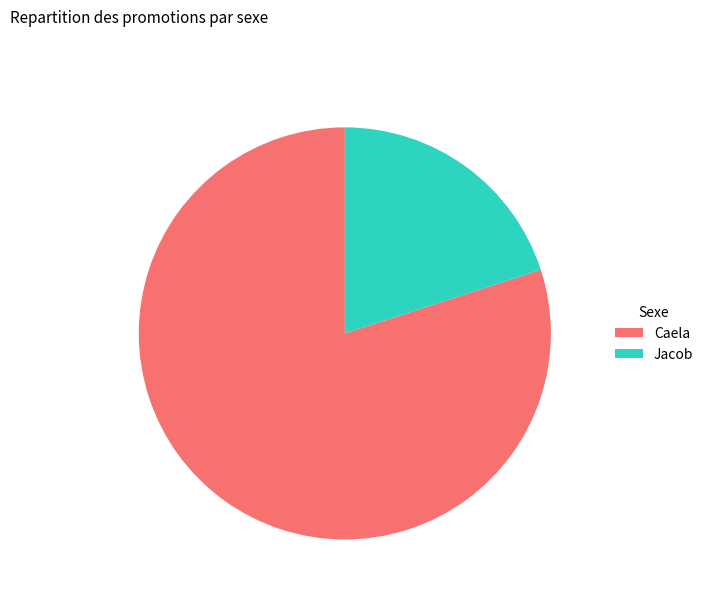

How many segments does this pie chart have?

2